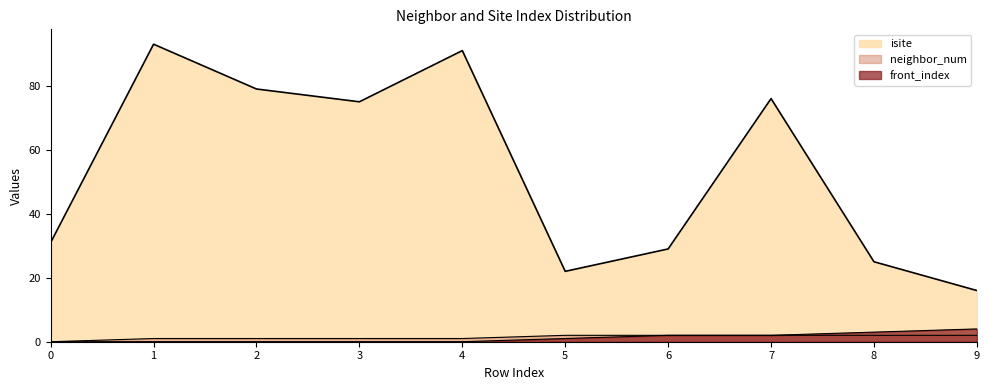

At which category is the sum across all series the highest?

1